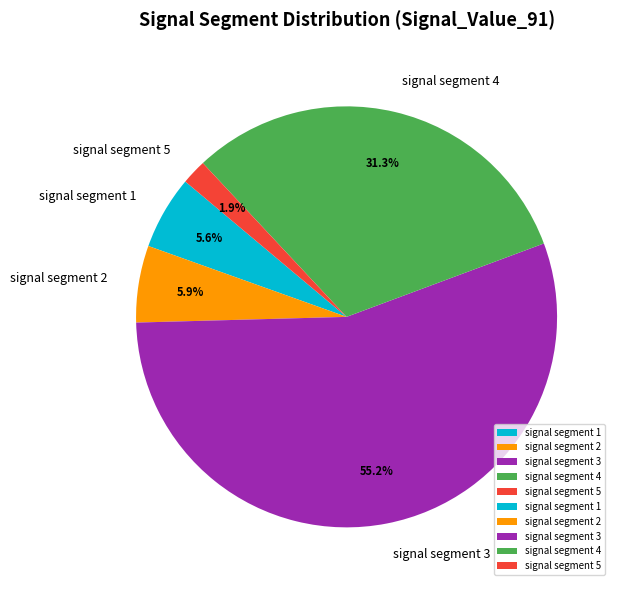

What percentage do signal segment 3 and signal segment 5 together represent?

57.2%